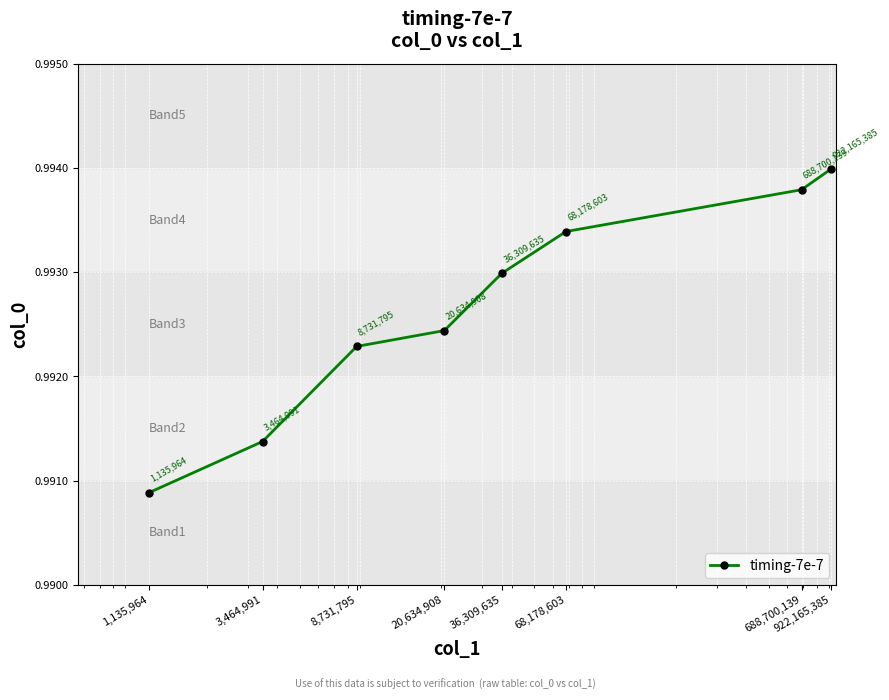

True or false: there are more than 2 points higher than both neighbors.

False